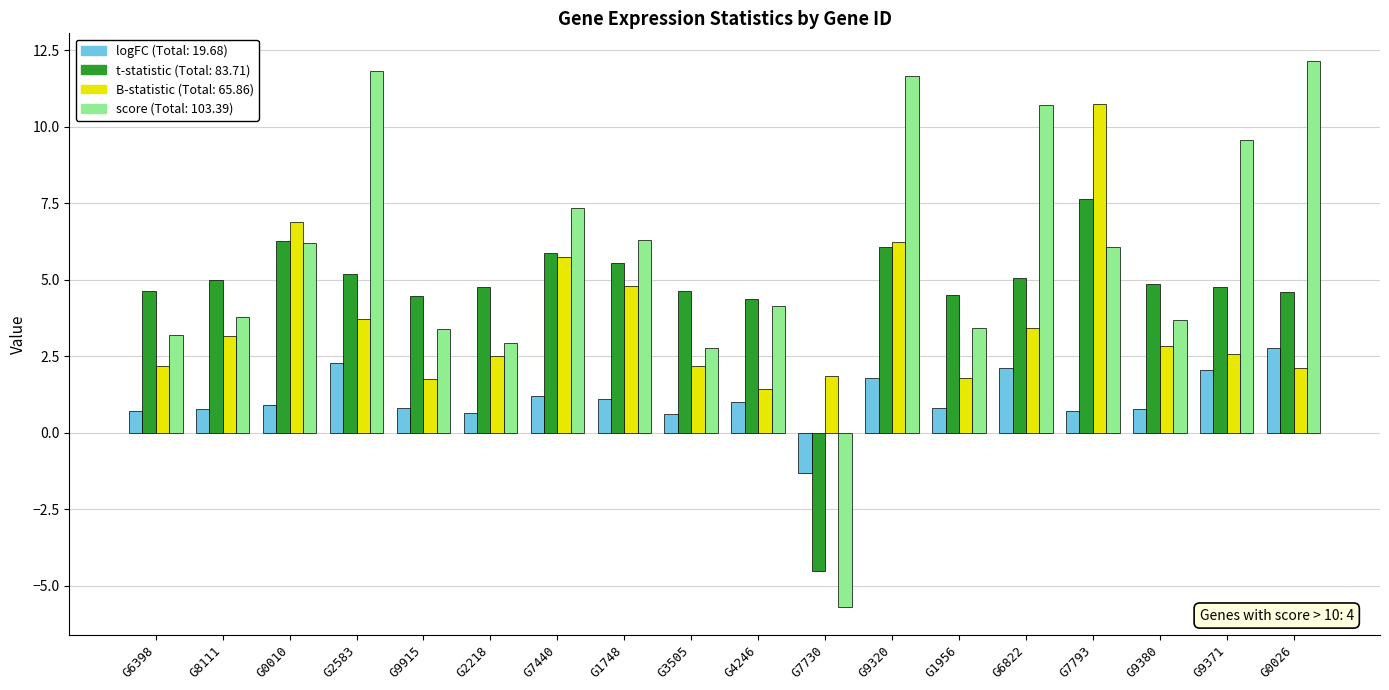

Are the bars grouped side by side (vs. stacked)?

Yes